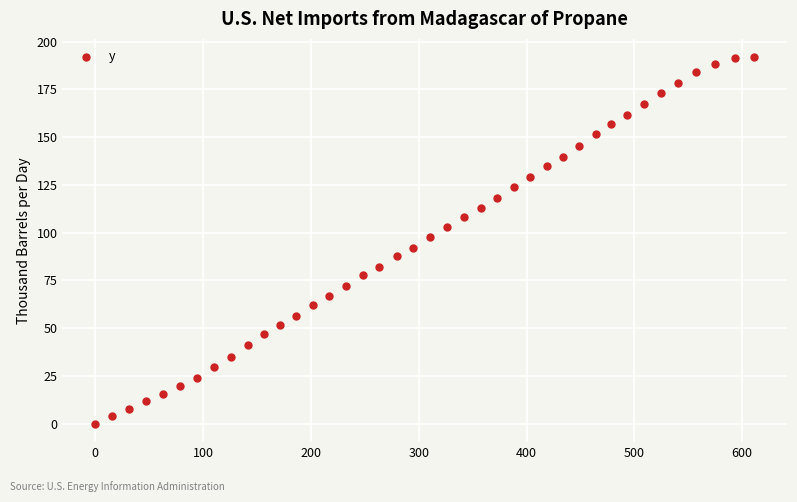

What is the range of X values (max minus min)?

611.0